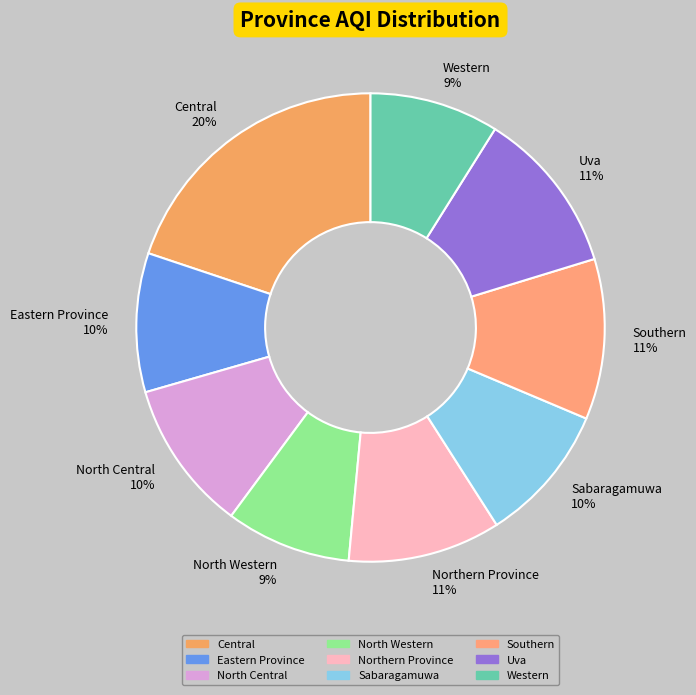

Does any single category account for the majority?

No